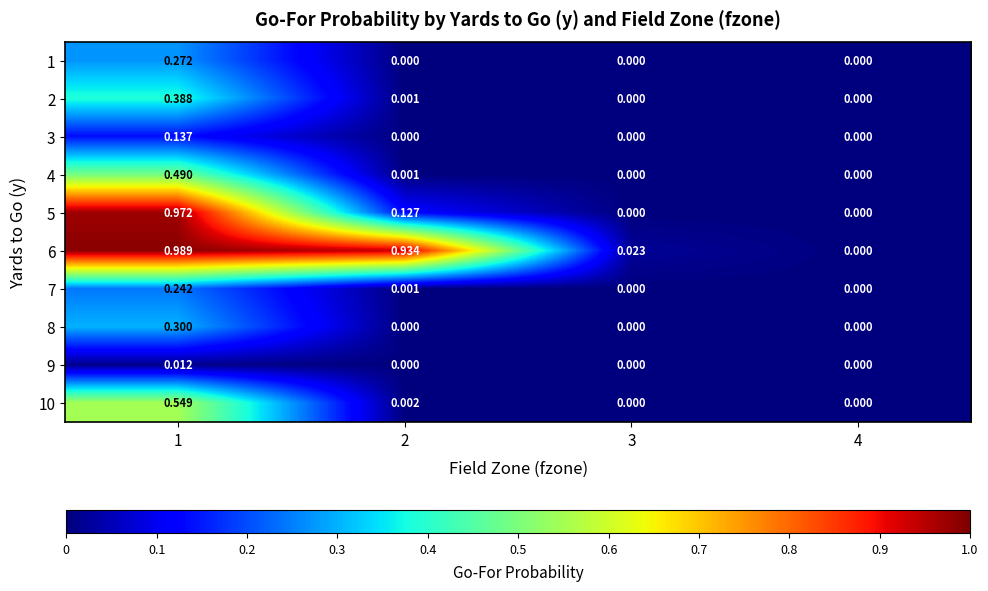

How many categories are shown in the chart?

4